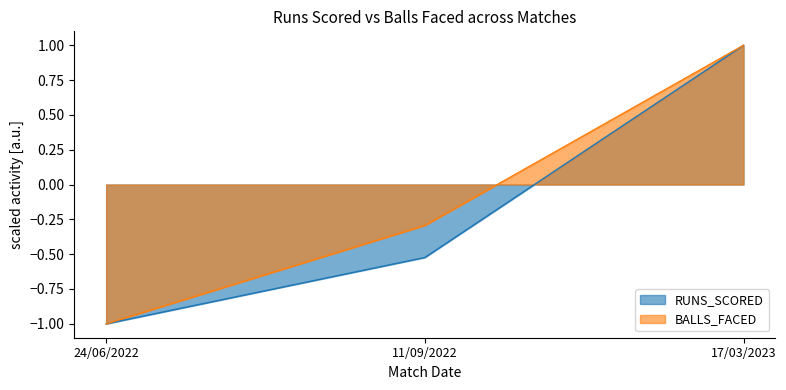

What is the total value across all series at 17/03/2023?

2.0